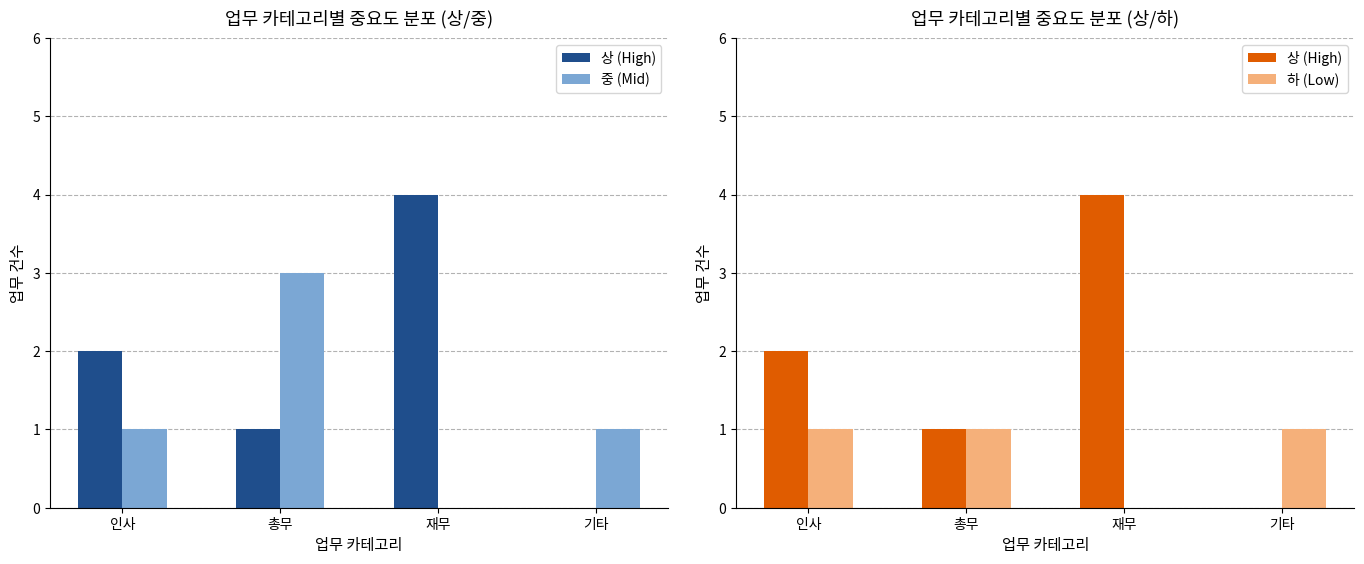

Reading left to right, what are all the values shown in this chart?

상 (High): 2	1	4	0
중 (Mid): 1	3	0	1
하 (Low): 1	1	0	1